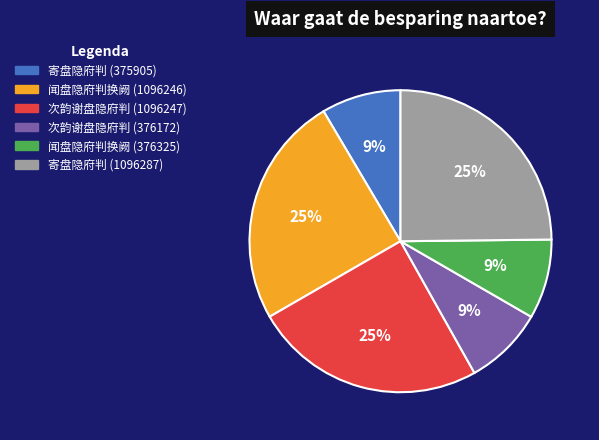

Is it true that 寄盘隐府判 (1096287) is 25% of the pie?

True